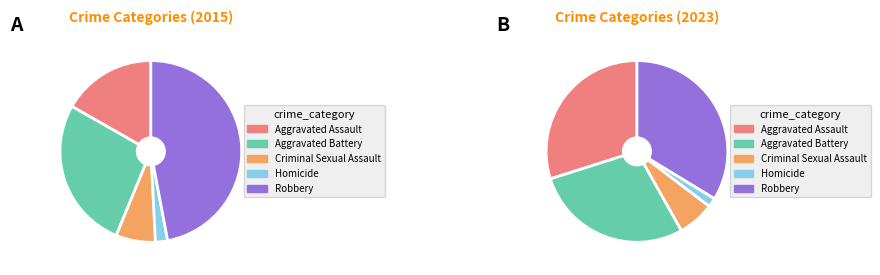

Which category has the biggest portion of the pie?

Robbery